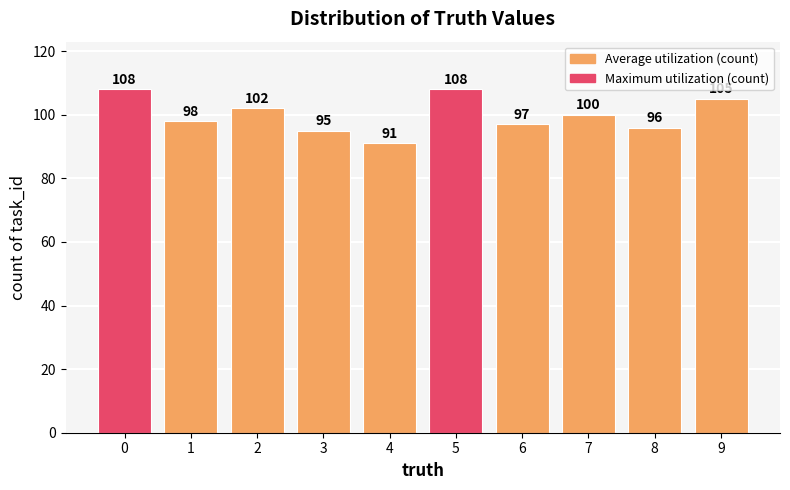

What value does the data have at 7, to the nearest 5?

100